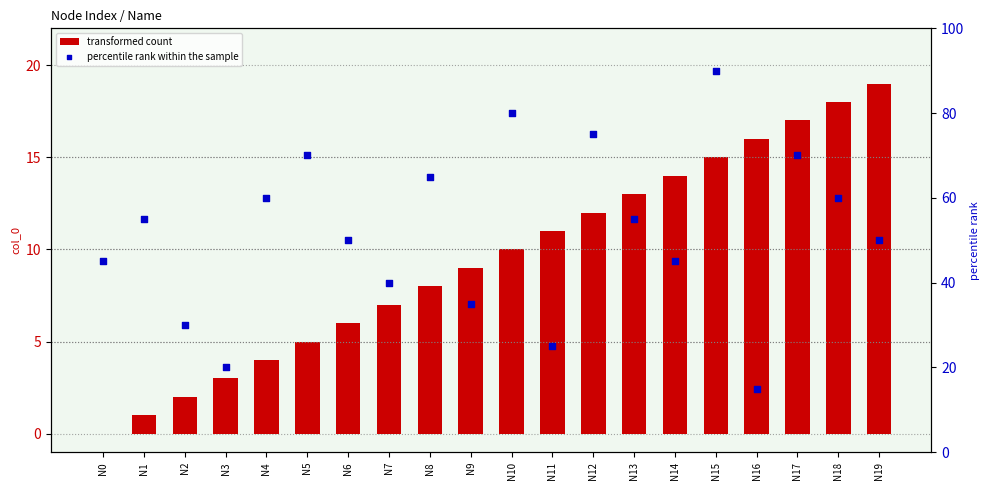

At which category is the sum across all series the highest?

N15